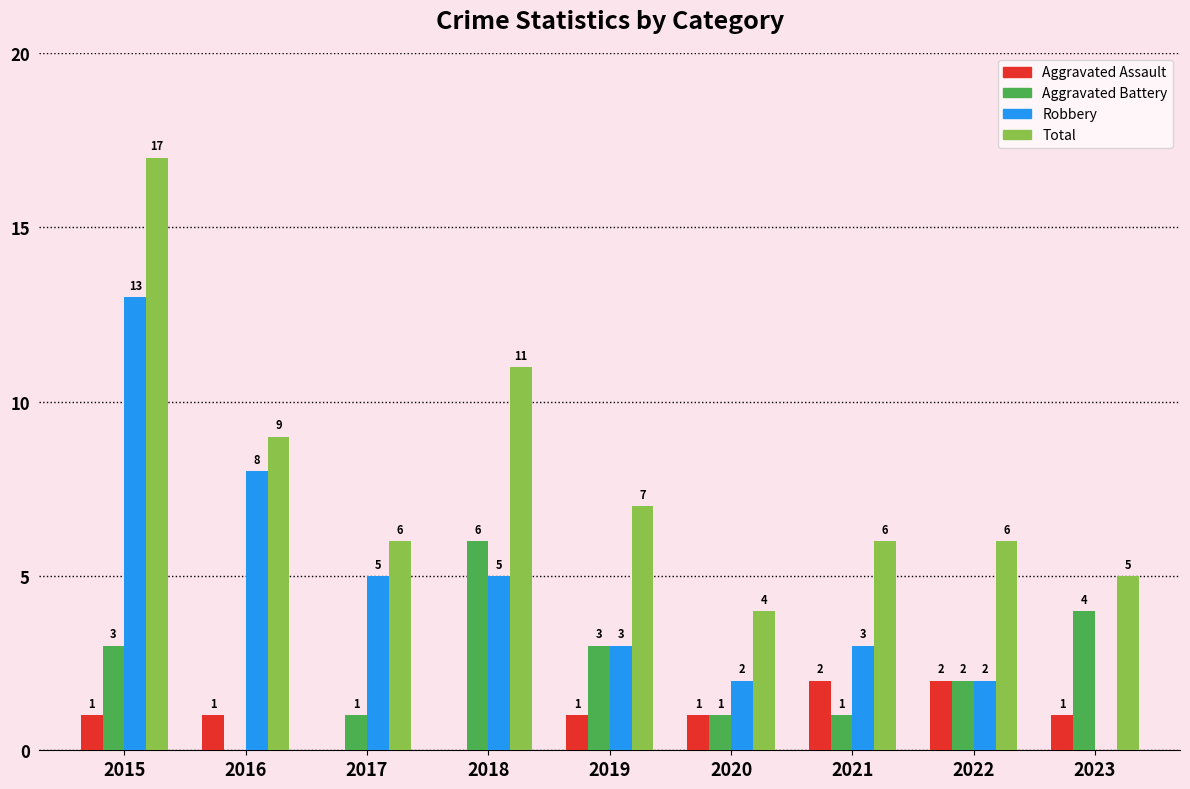

What is the greatest value displayed?

17